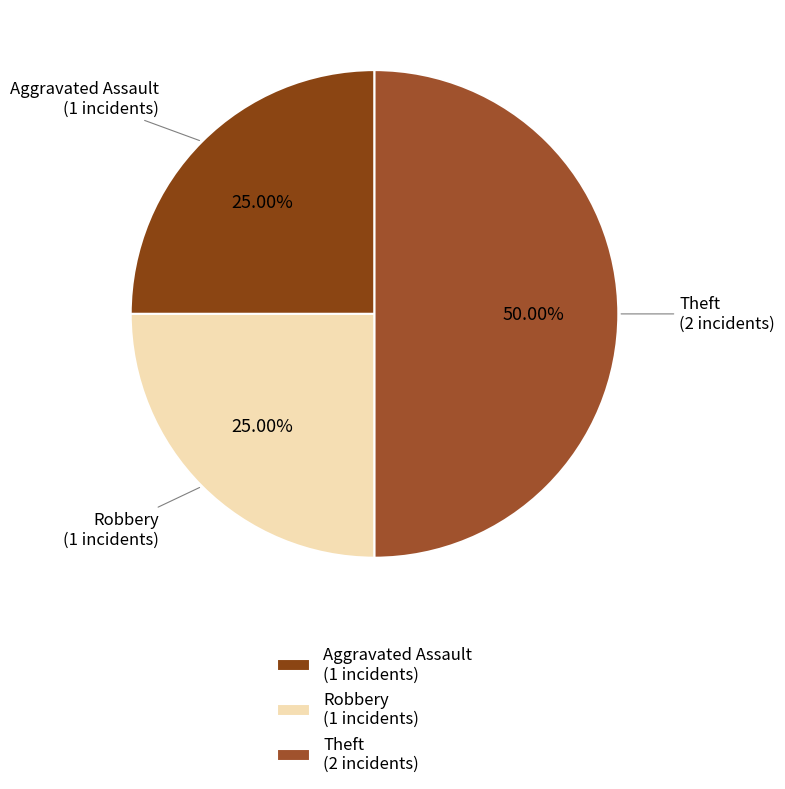

Combined, do Theft (2 incidents) and Robbery (1 incidents) account for over 50%?

Yes